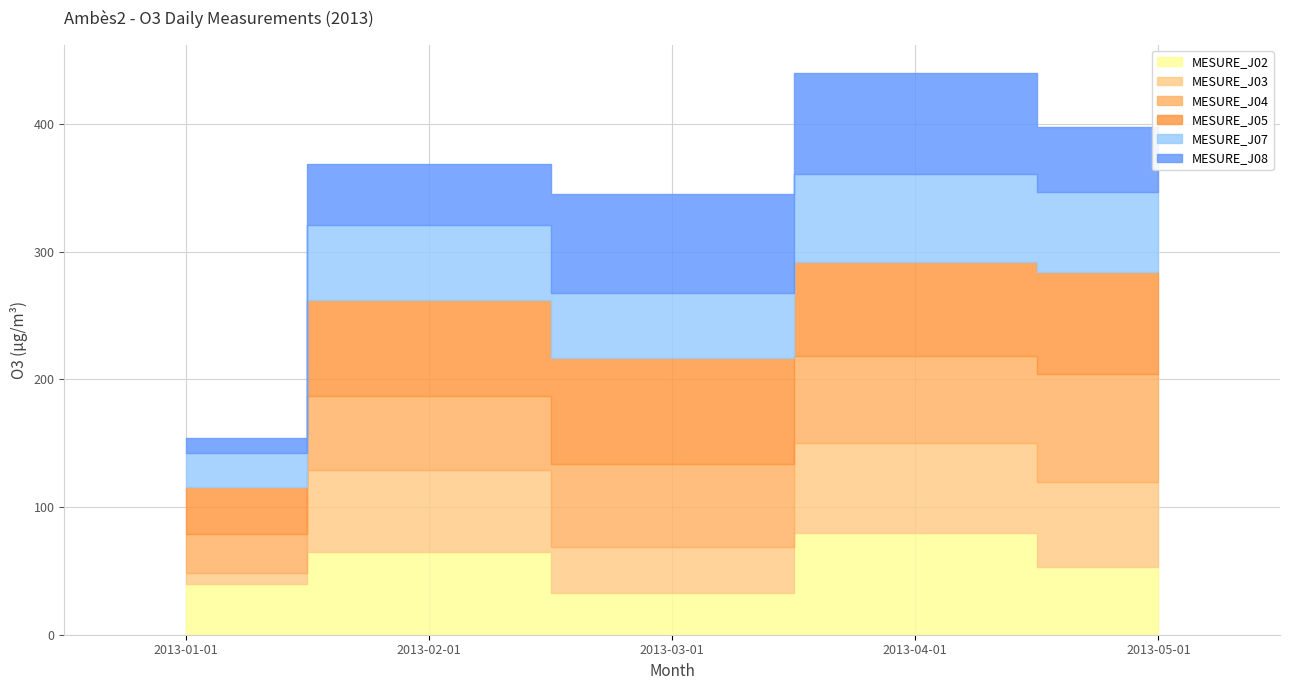

Where is the first local maximum for MESURE_J05?

2013-03-01